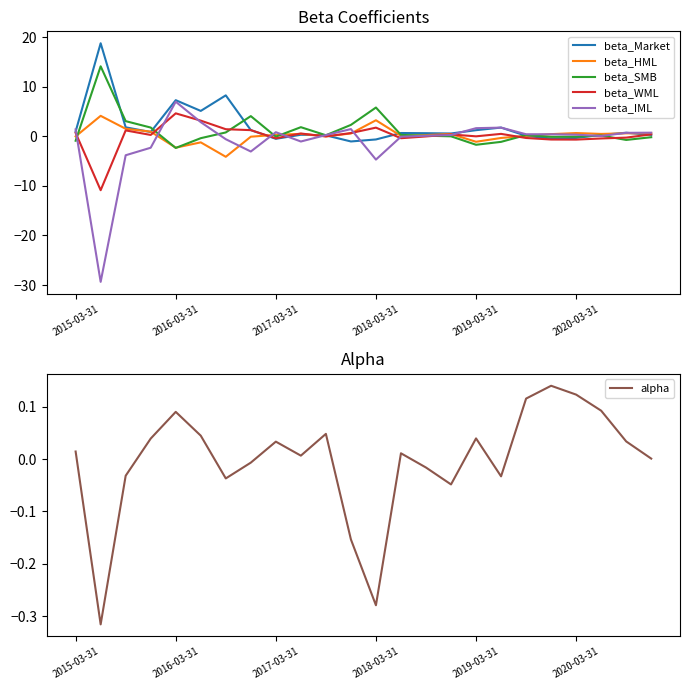

What is the minimum value for beta_HML?

-4.1